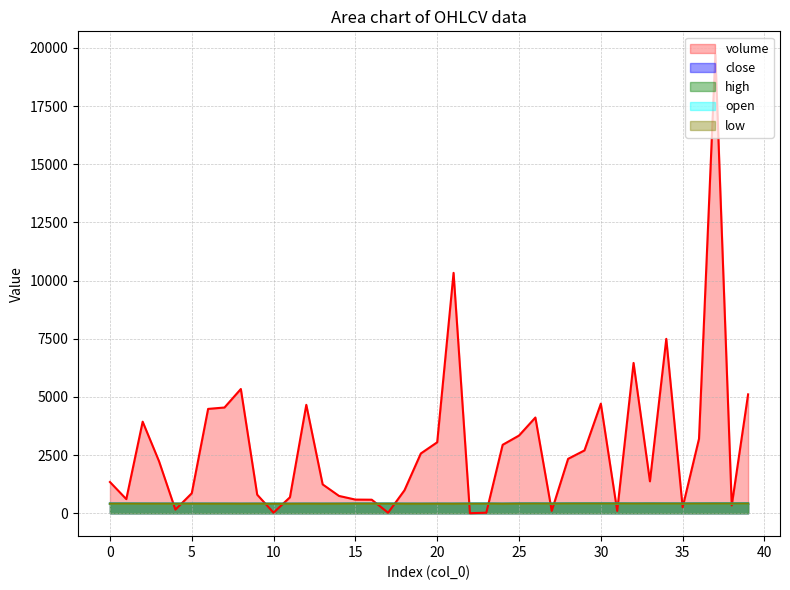

True or false: volume and low cross at least once.

True